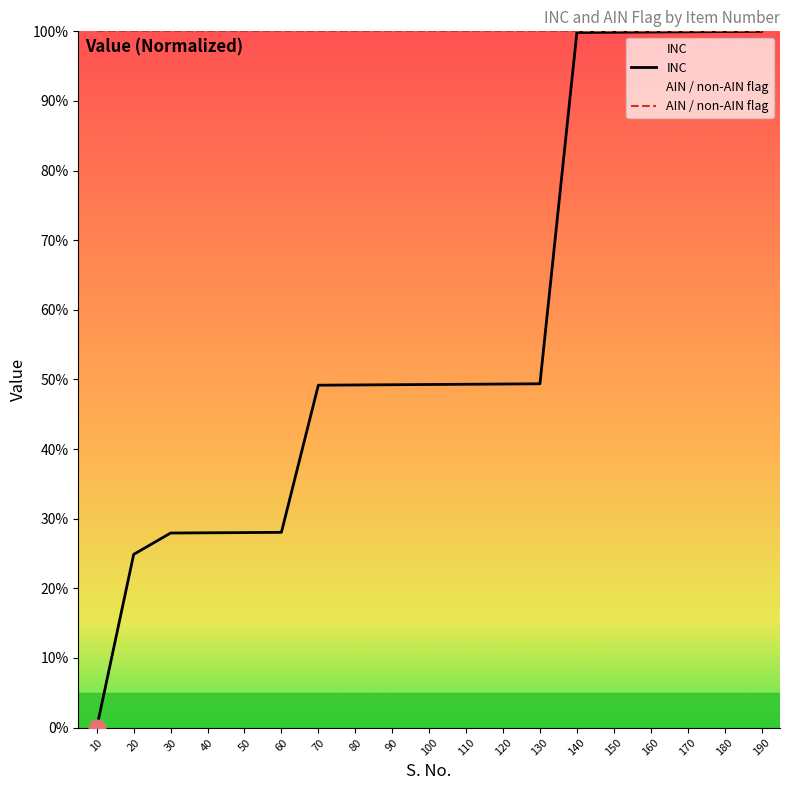

Which has a higher value, 40 or 50?

50